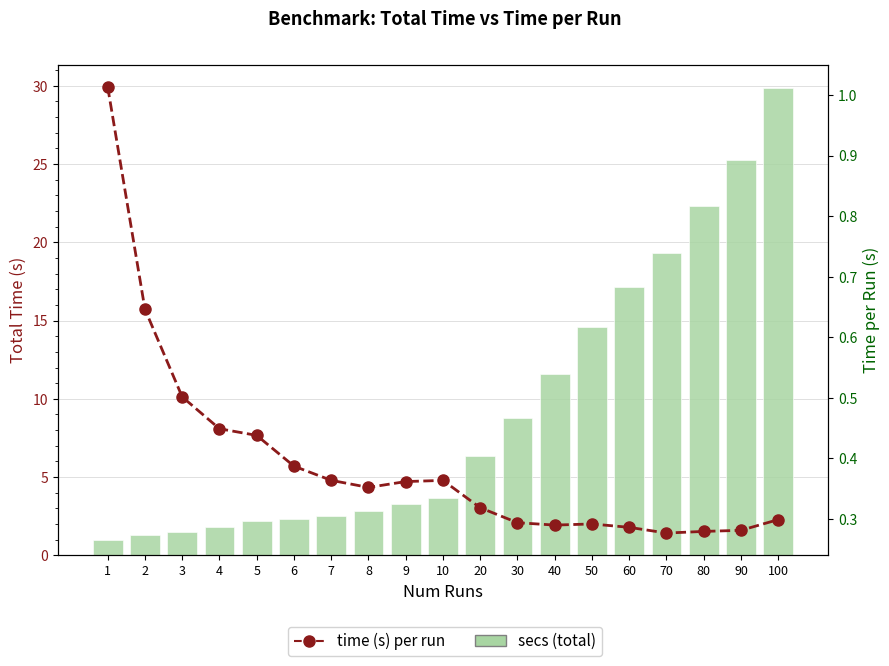

List the labels in order of time (s) per run value, smallest first.

70, 80, 90, 60, 40, 50, 30, 100, 20, 8, 9, 10, 7, 6, 5, 4, 3, 2, 1